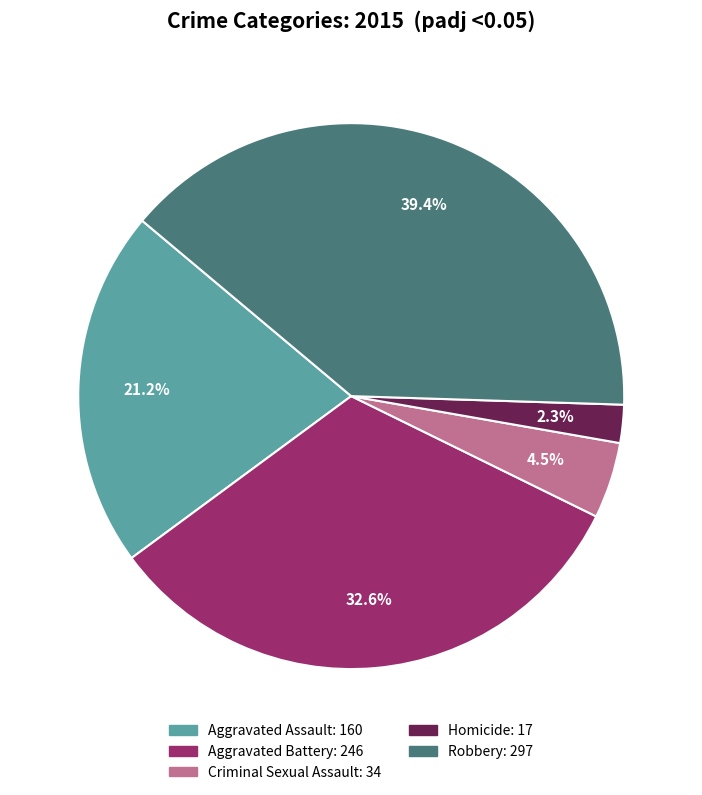

How many slices are in this pie chart?

5